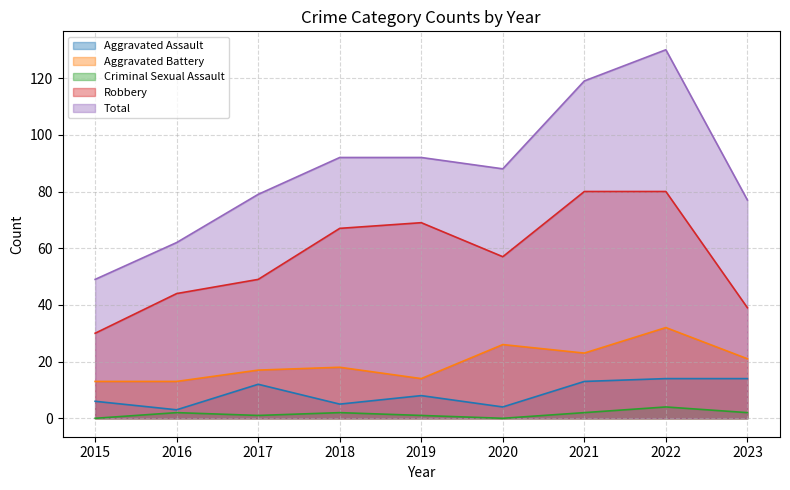

True or false: Aggravated Assault and Criminal Sexual Assault cross at least once.

False